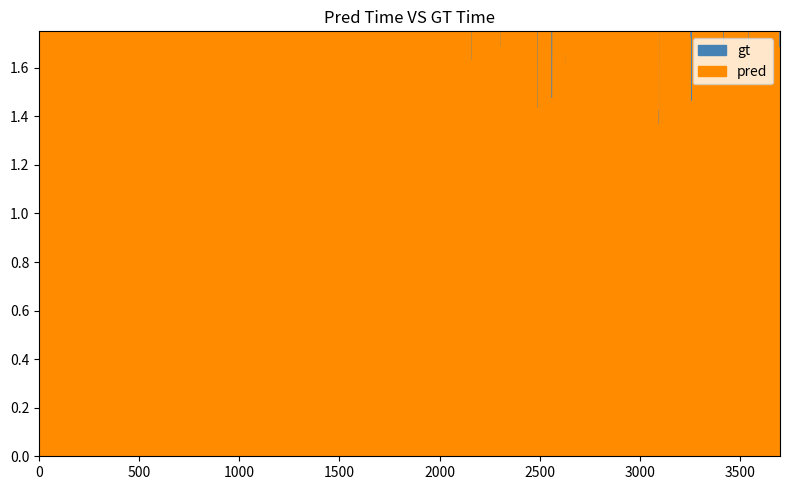

Which series has the largest total across all categories?

gt